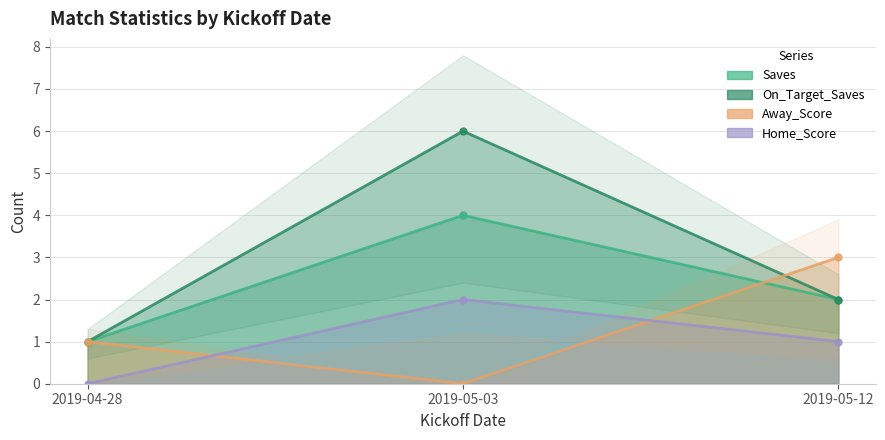

What is the label of the 2nd point from the right?

2019-05-03